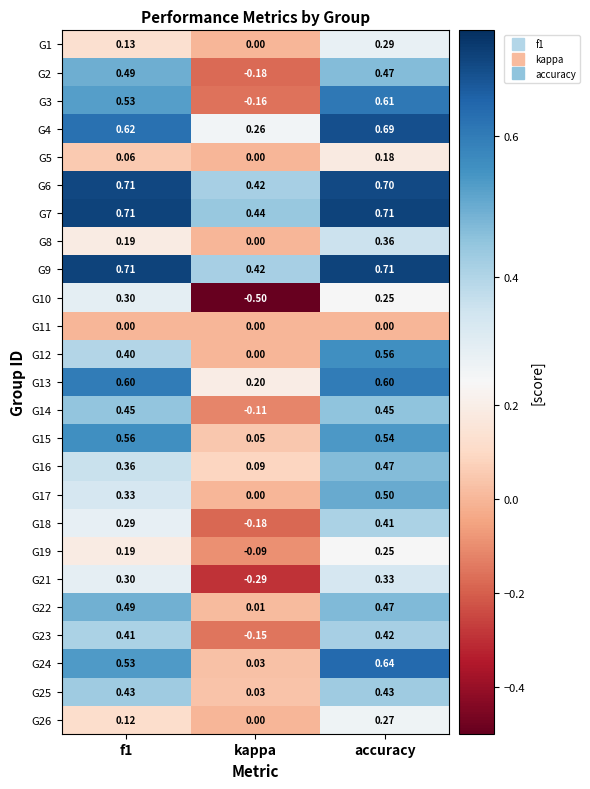

At which category does the chart reach its minimum across all series?

kappa